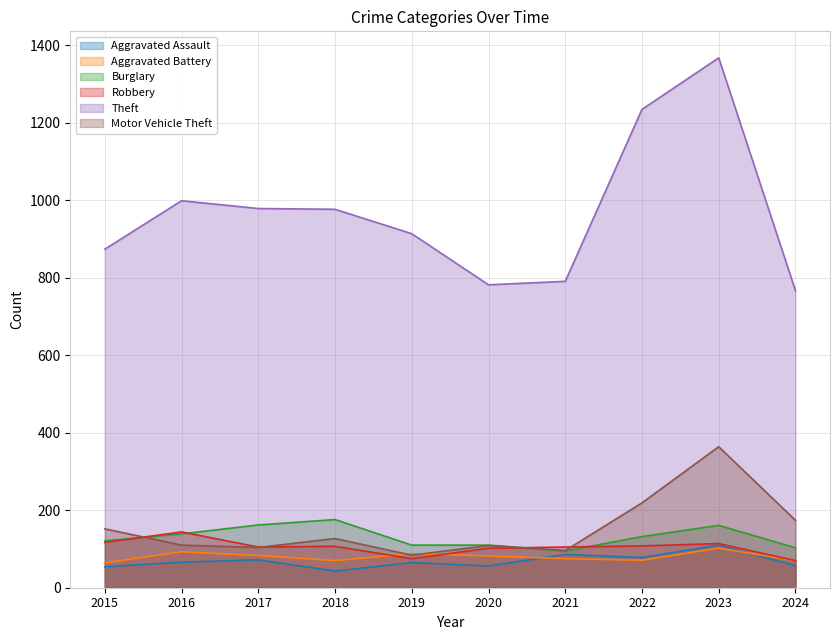

What is the difference between the second highest and minimum values in the Aggravated Assault series?

43